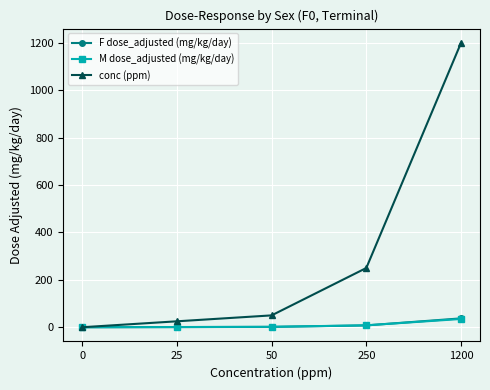

What is the sum of all F dose_adjusted (mg/kg/day) values?

47.3